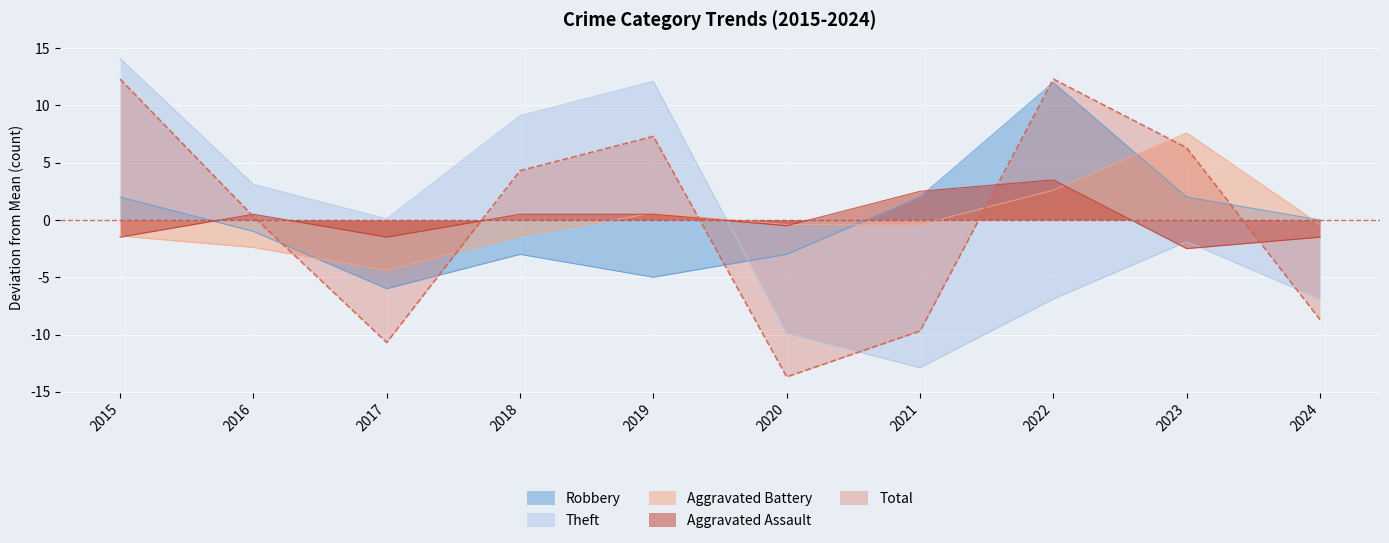

What is the minimum value for Robbery?

-6.0